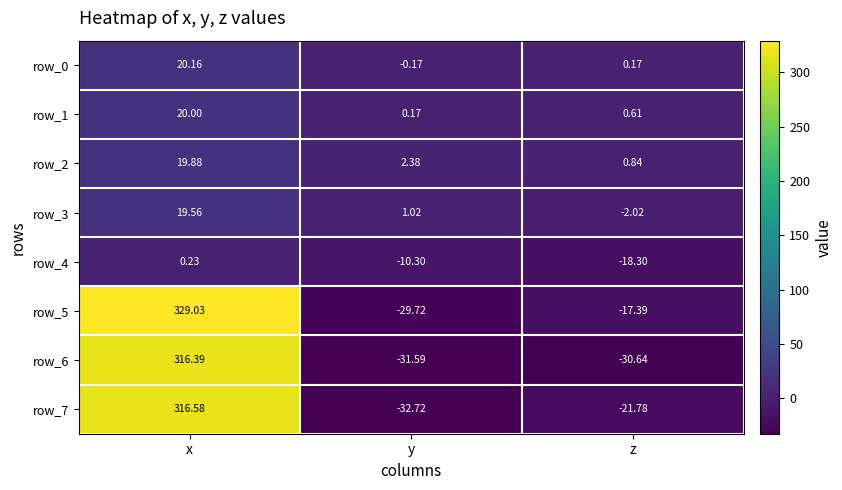

At which category does the chart reach its minimum across all series?

y